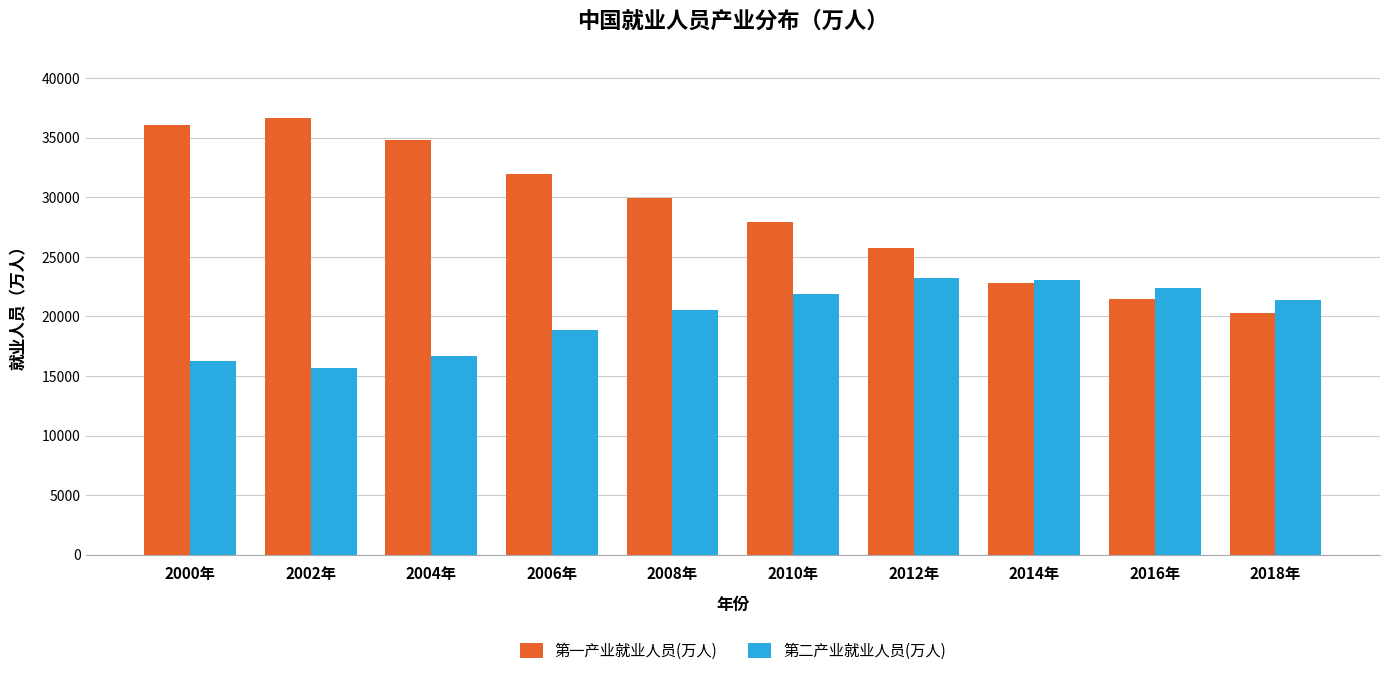

How many series are shown in this chart?

2